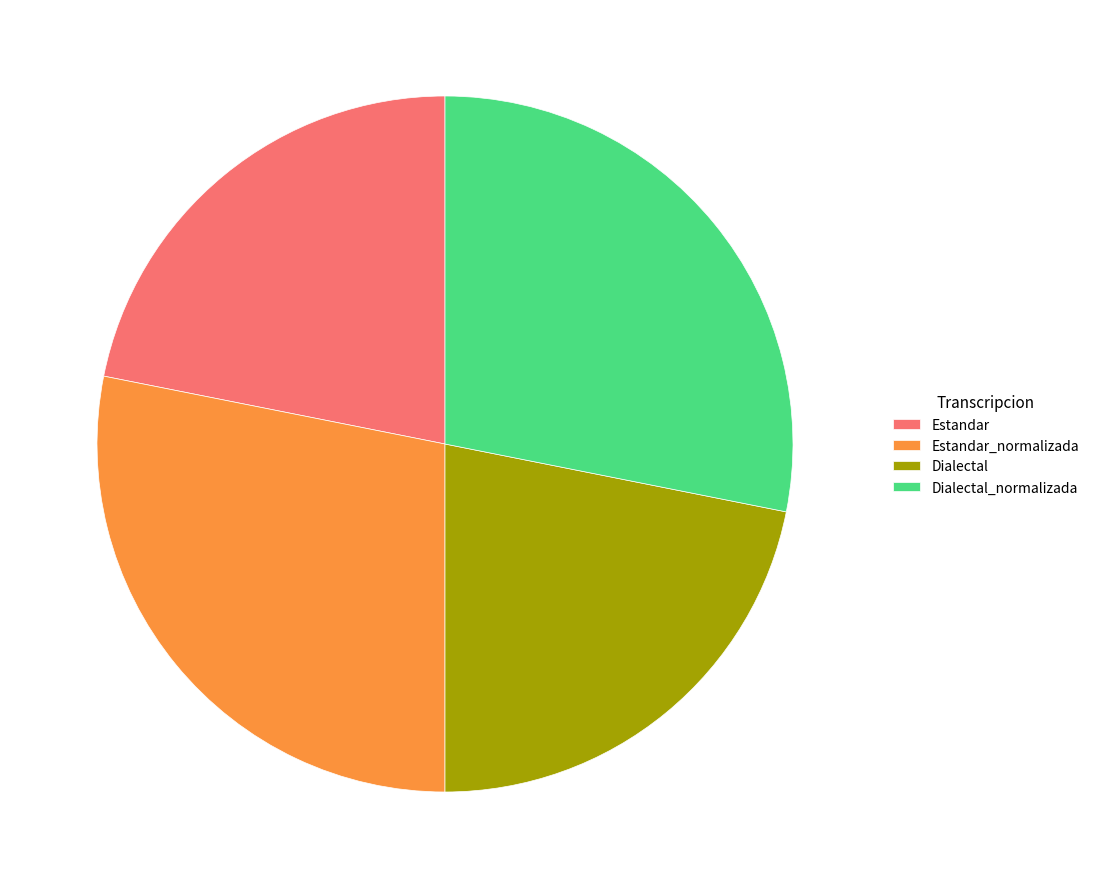

Is there any slice that represents more than half of the pie?

No